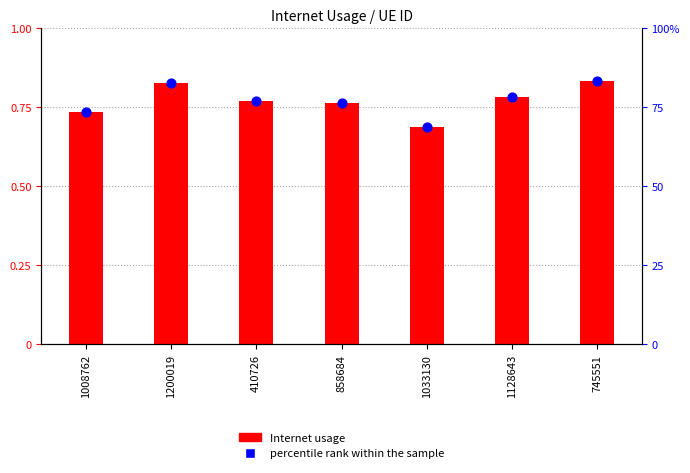

At how many categories does at least one series exceed 51?

7